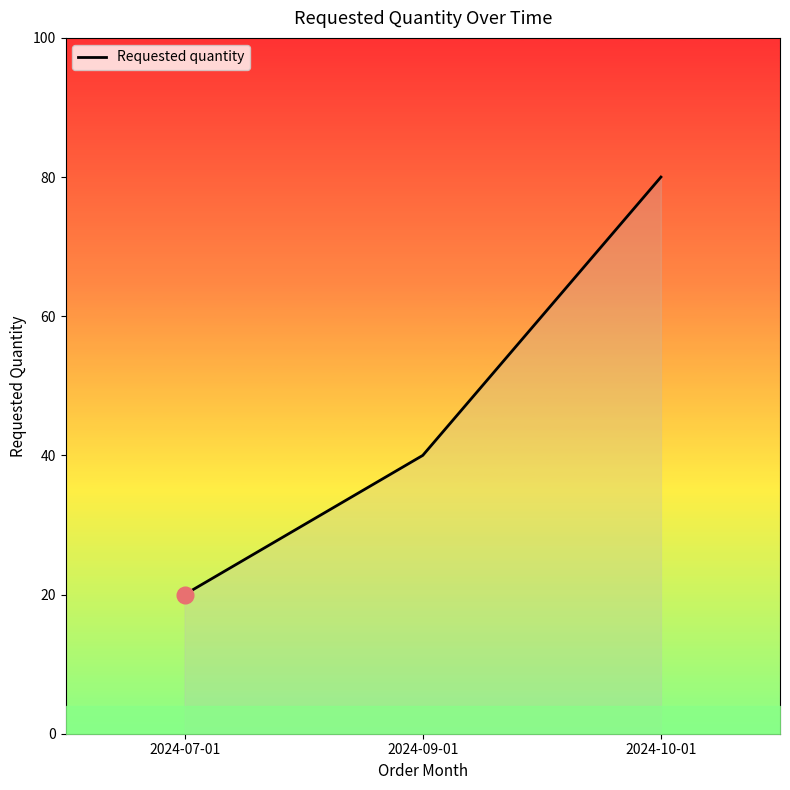

What is the difference between the second highest and minimum values?

20